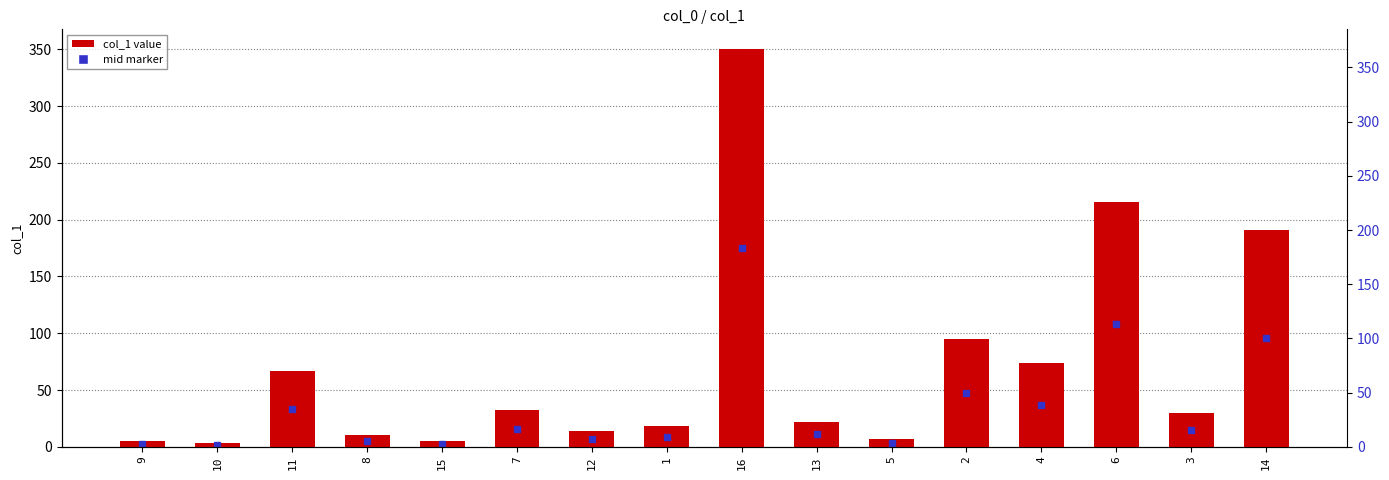

What position from the left is 7?

6